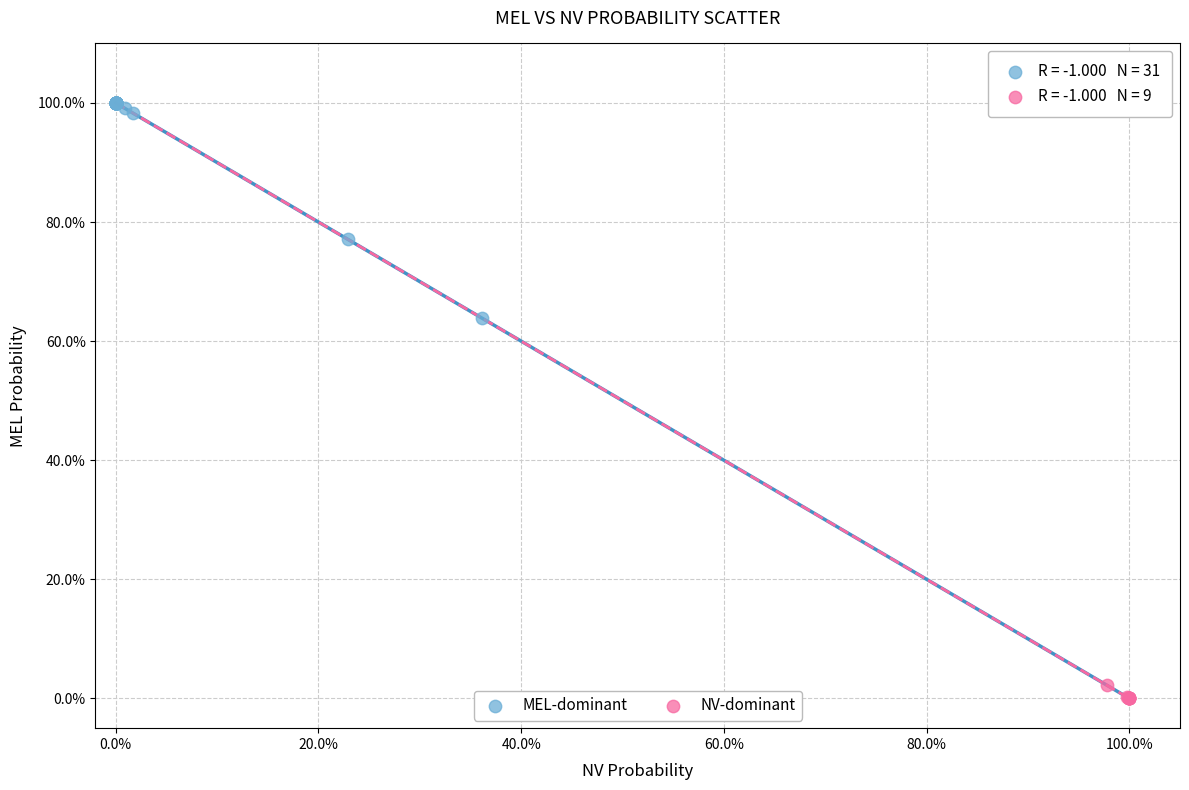

Which series reaches the minimum Y coordinate?

NV-dominant